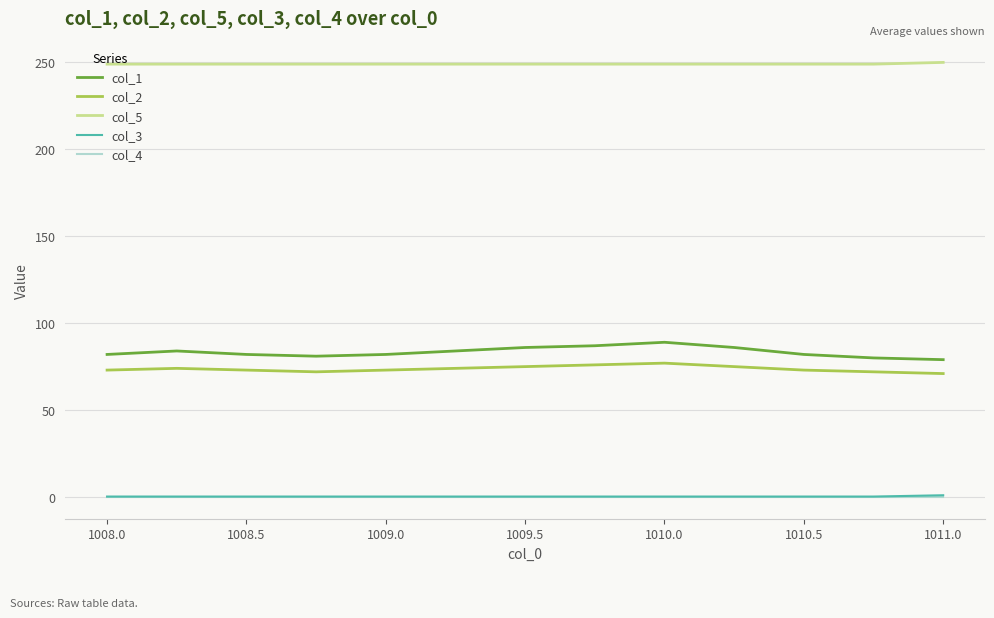

Count the col_1 values in the range 82 to 86.

8